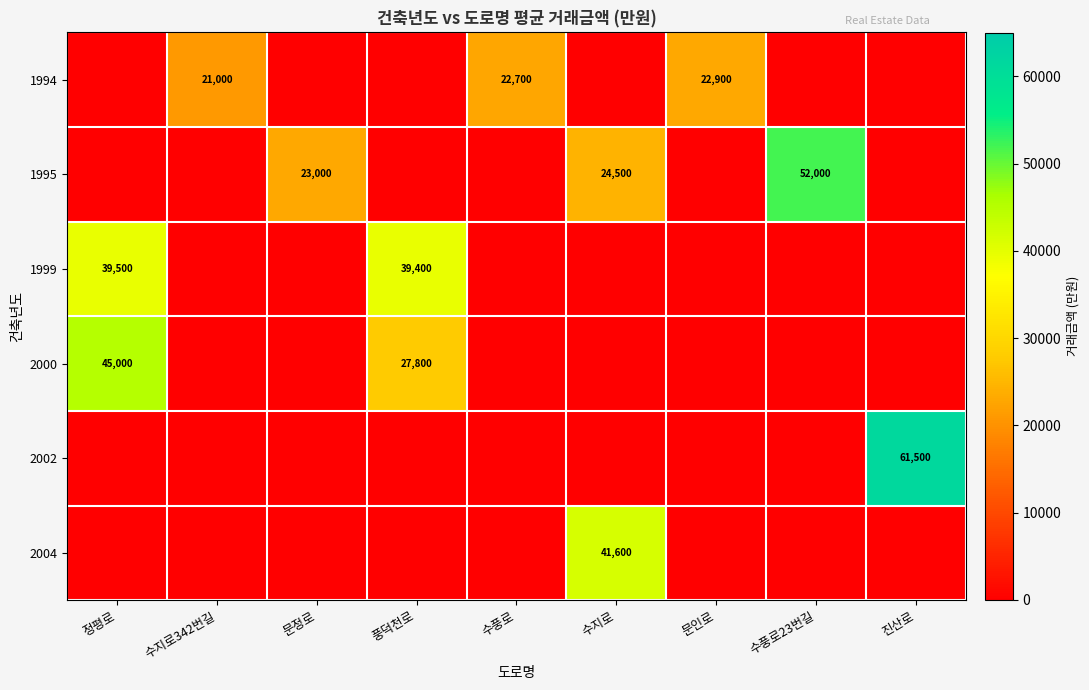

Which category has the lowest value across all series?

정평로